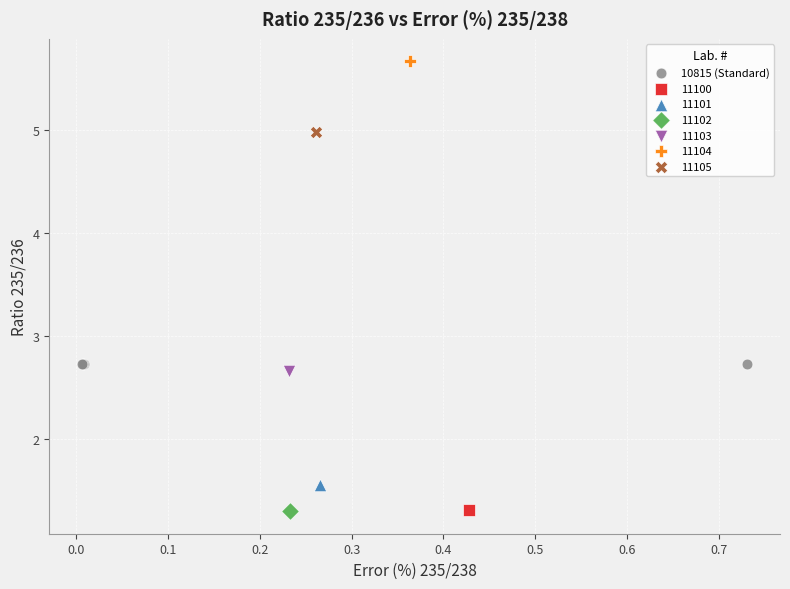

What are all the series names shown in the legend?

10815 (Standard), 11100, 11101, 11102, 11103, 11104, 11105